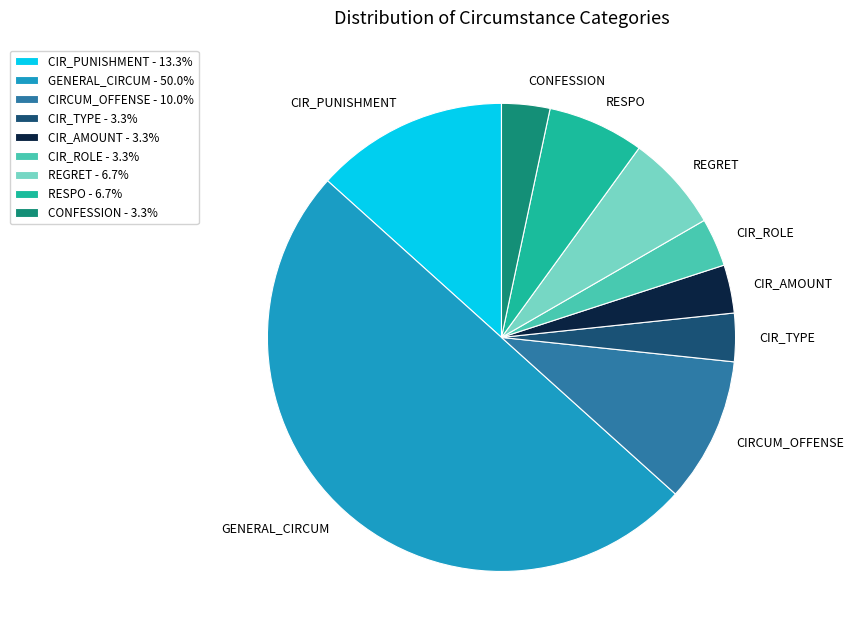

Which has a higher value, RESPO or CIR_TYPE?

RESPO